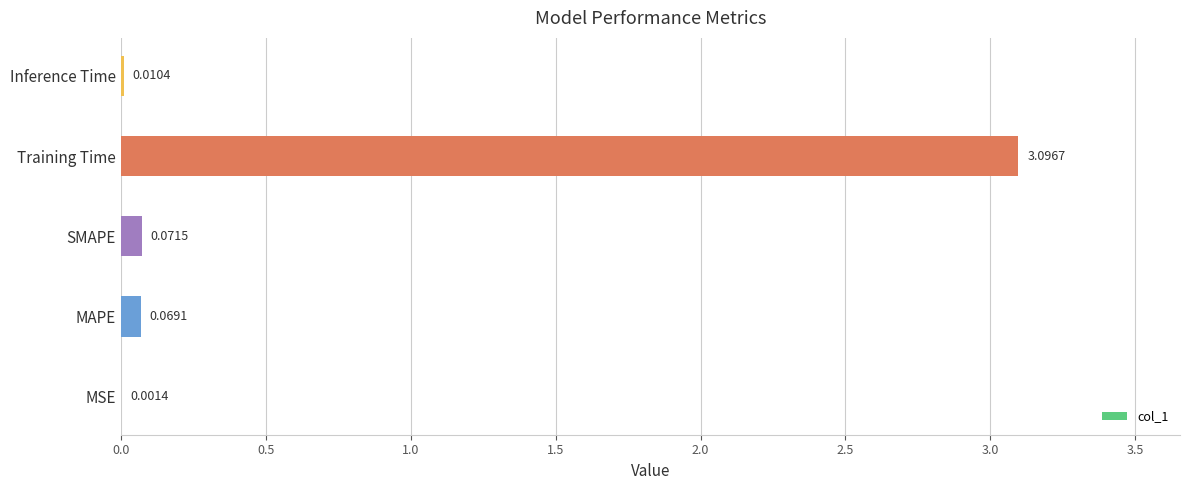

What is the change in value from Training Time to Inference Time?

-3.1